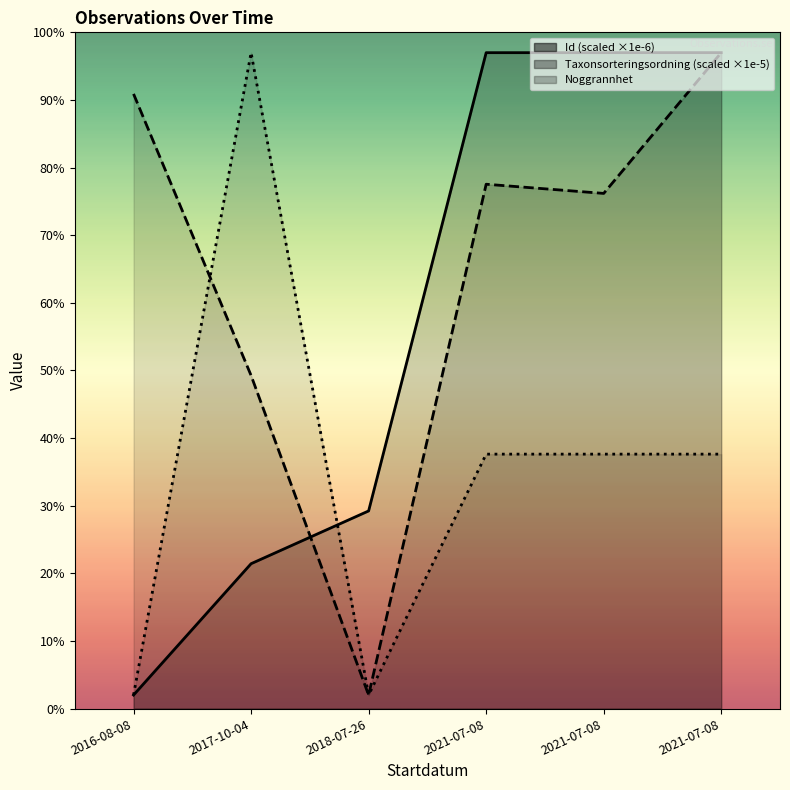

What is the difference between the maximum and second lowest values in the Noggrannhet series?

95.0